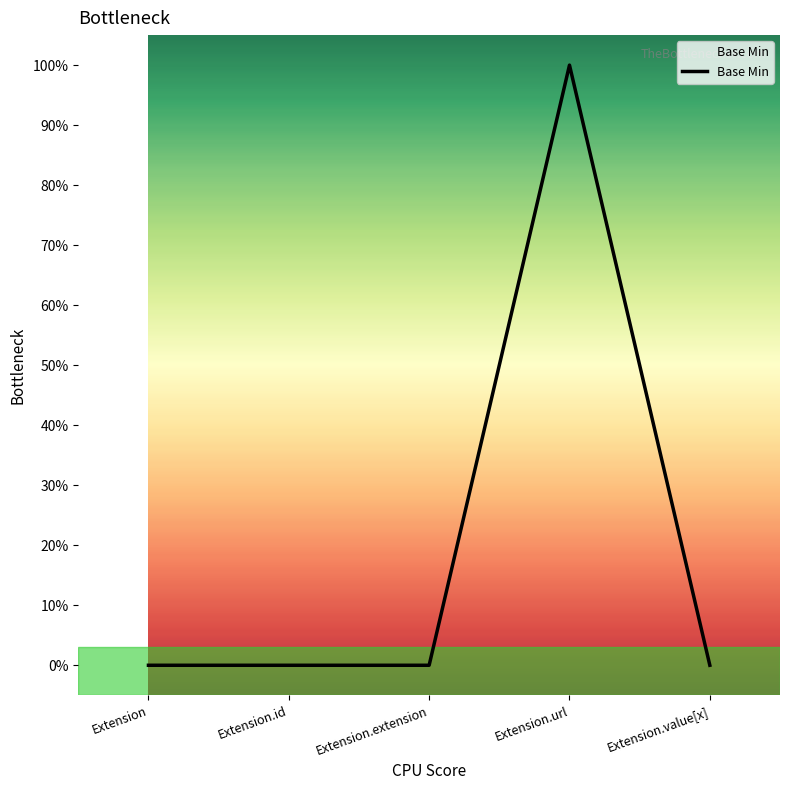

What position from the left is Extension.id?

2